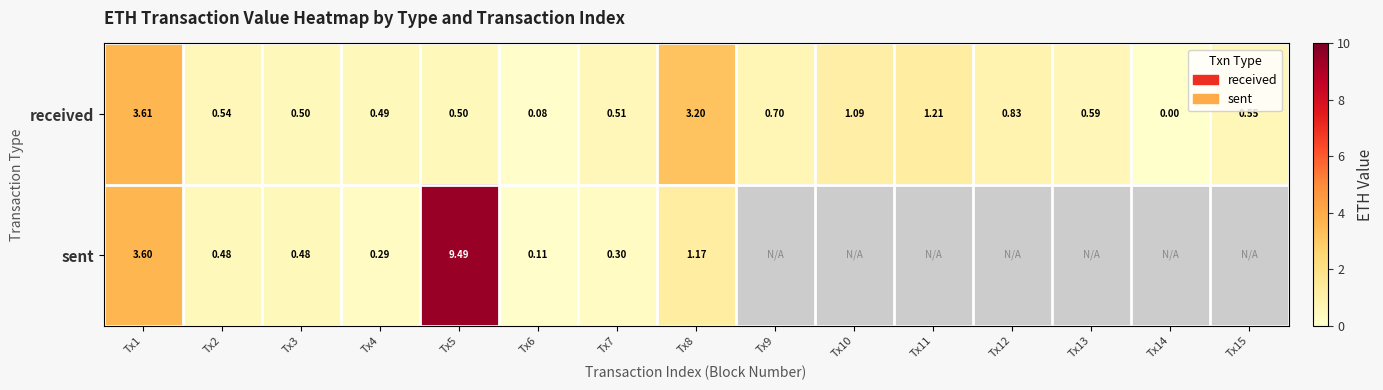

What is the difference between the maximum and minimum values in the received series?

3.6